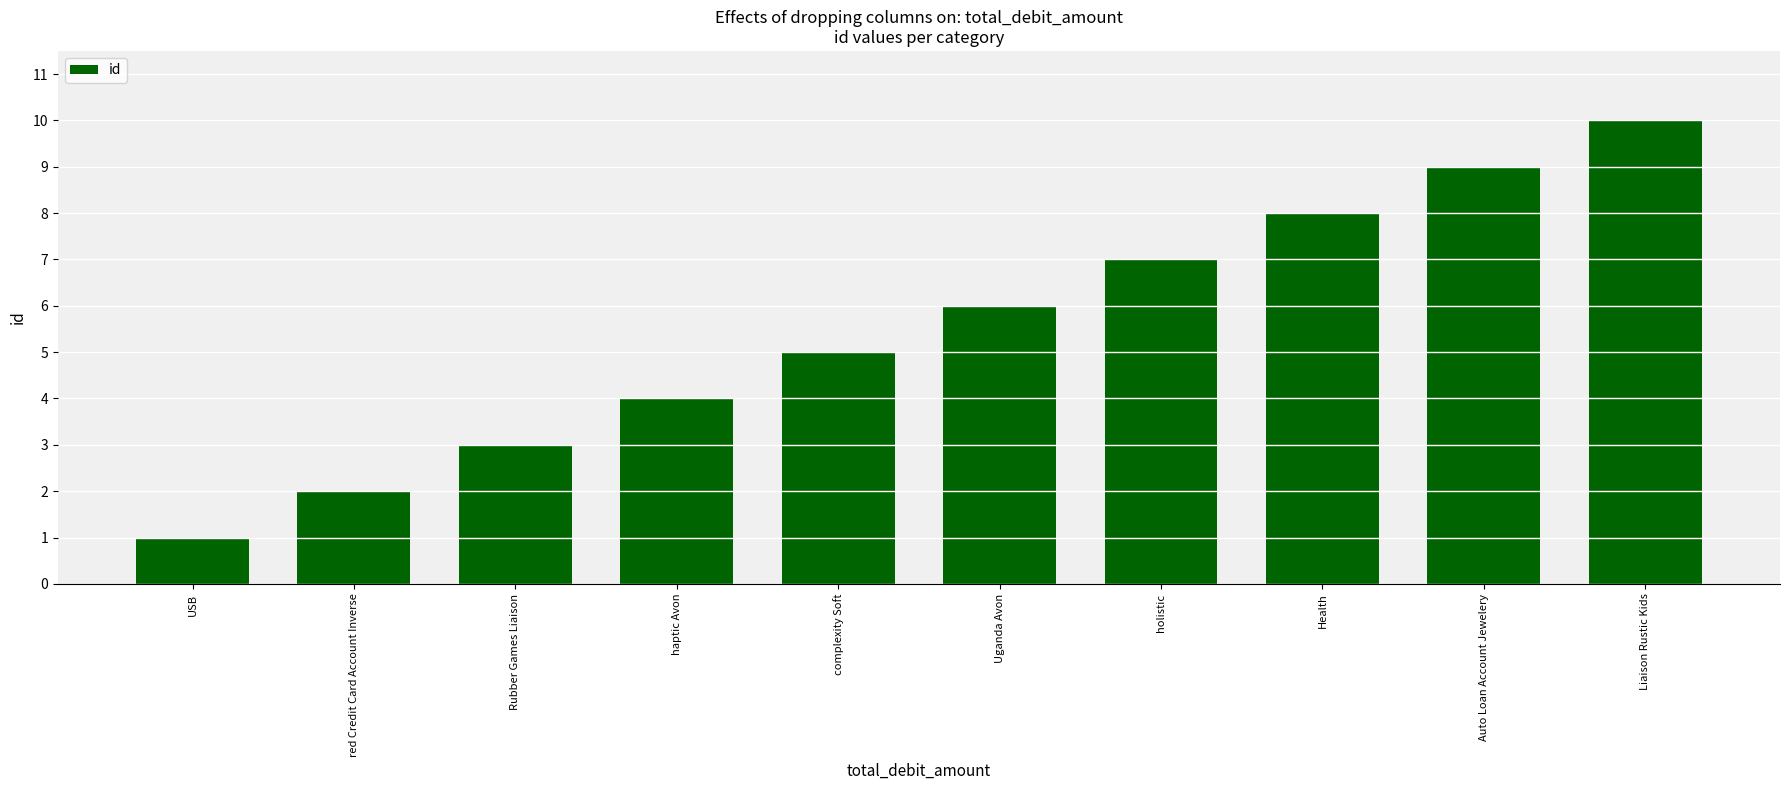

At which label is the value closest to 5?

complexity Soft